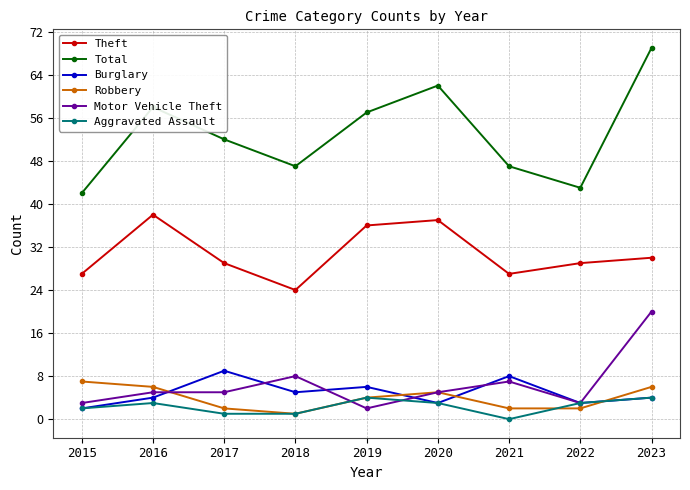

At how many categories does at least one series exceed 17?

9